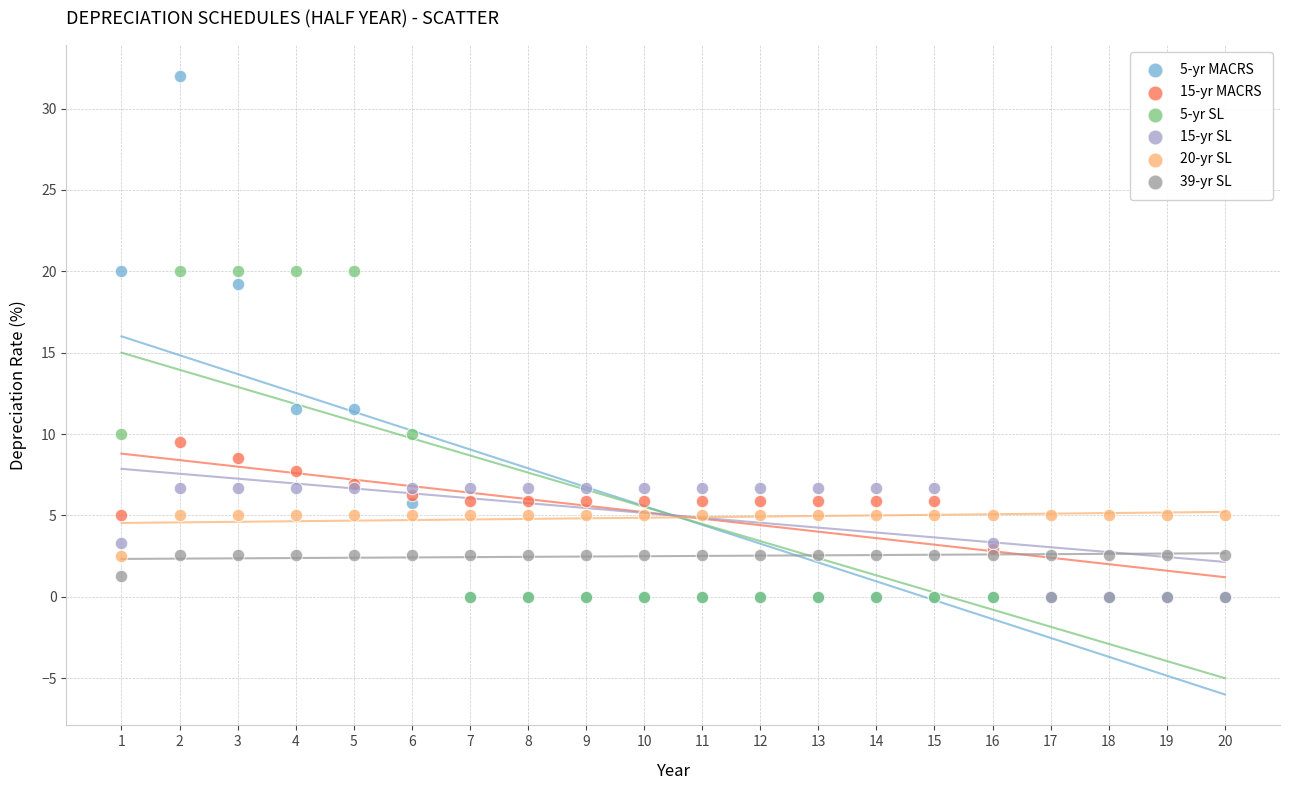

Across all series, what Y value is closest to 16?

19.2